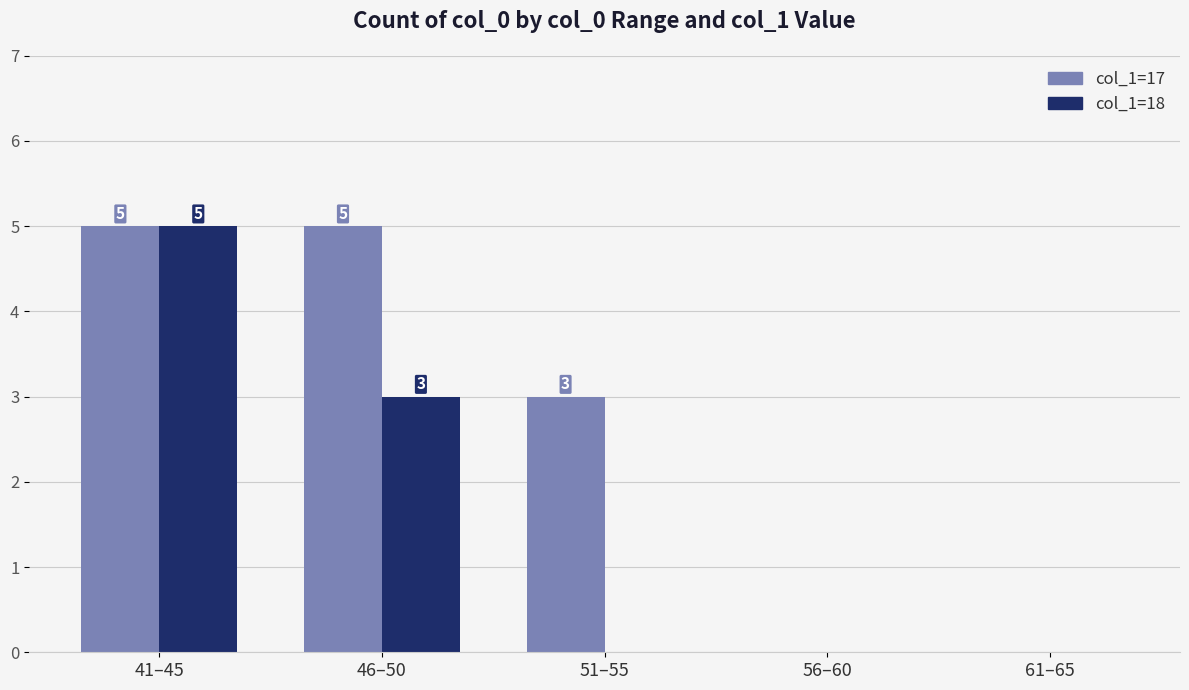

Is it true that col_1=18 equals -2 at 51–55?

False